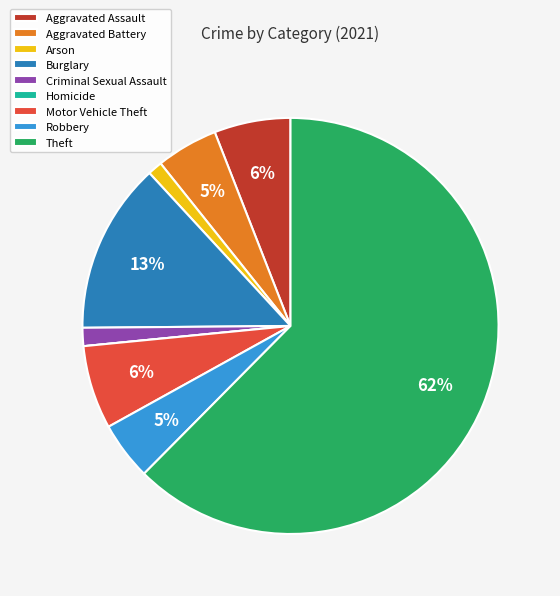

Is the sum of Motor Vehicle Theft and Aggravated Battery greater than half?

No